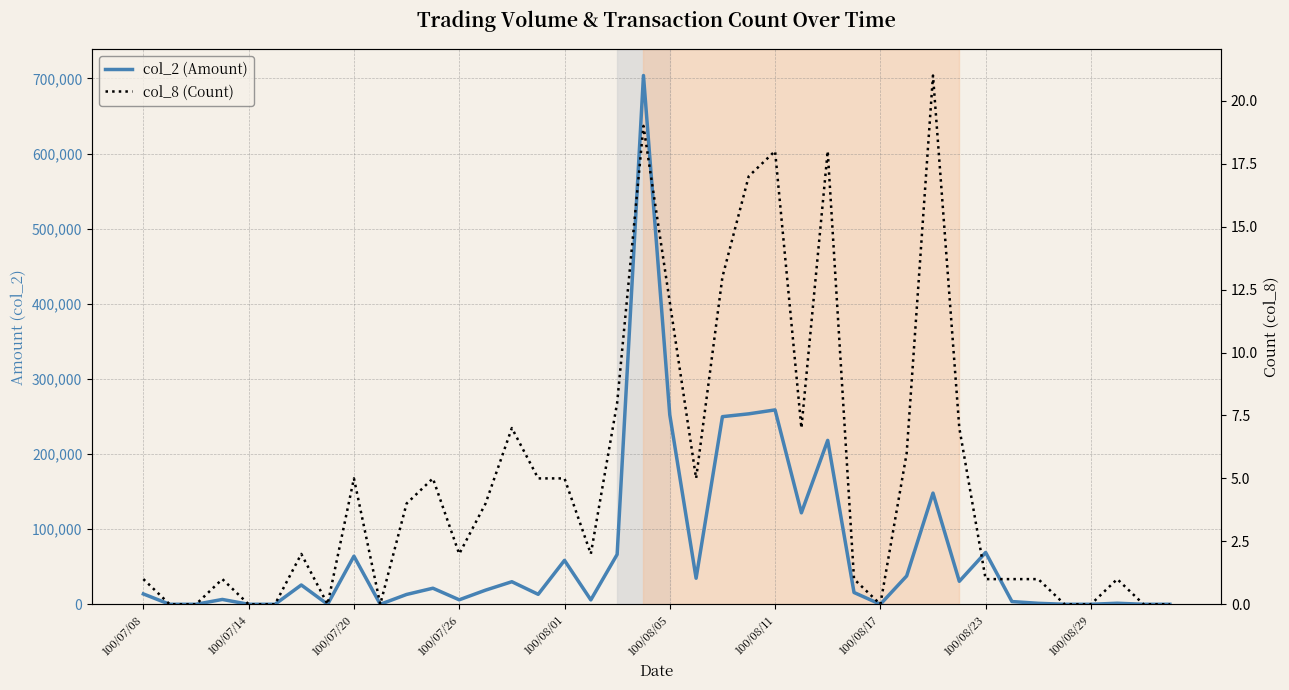

What is the total value across all series at 100/07/08?

13801